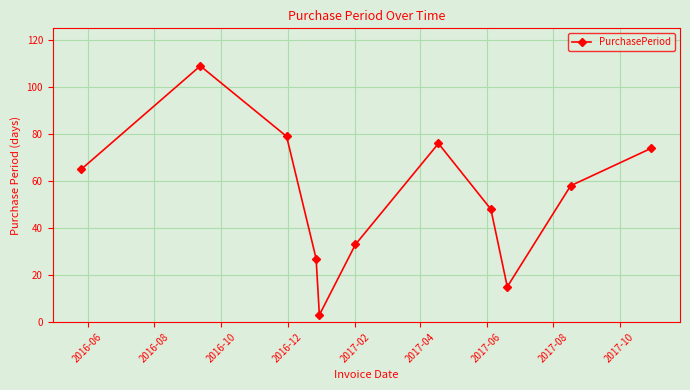

What is the average value?

53